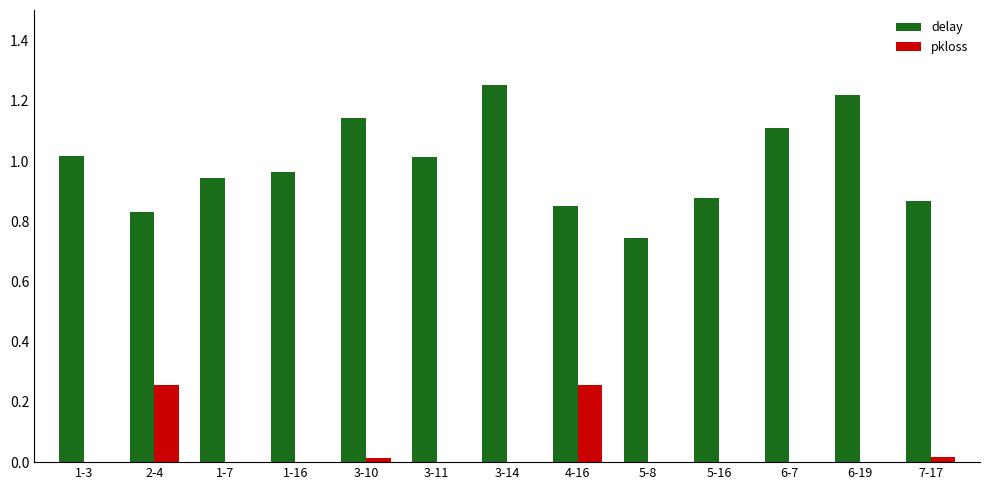

Is the value of pkloss at 6-7 greater than the value of delay at 1-3?

No